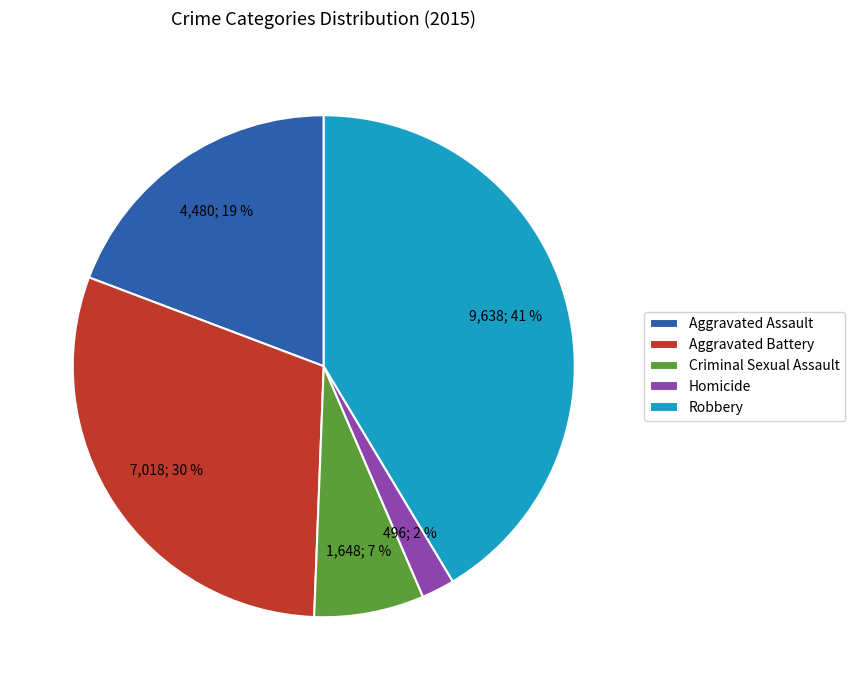

To the nearest percent, what is the difference between the largest and smallest slice percentages?

39%